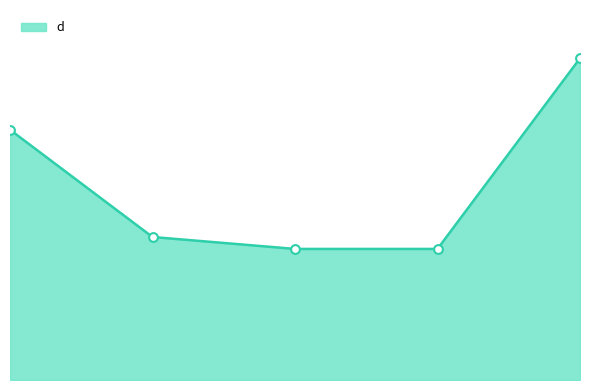

How many lines are shown in the chart?

1